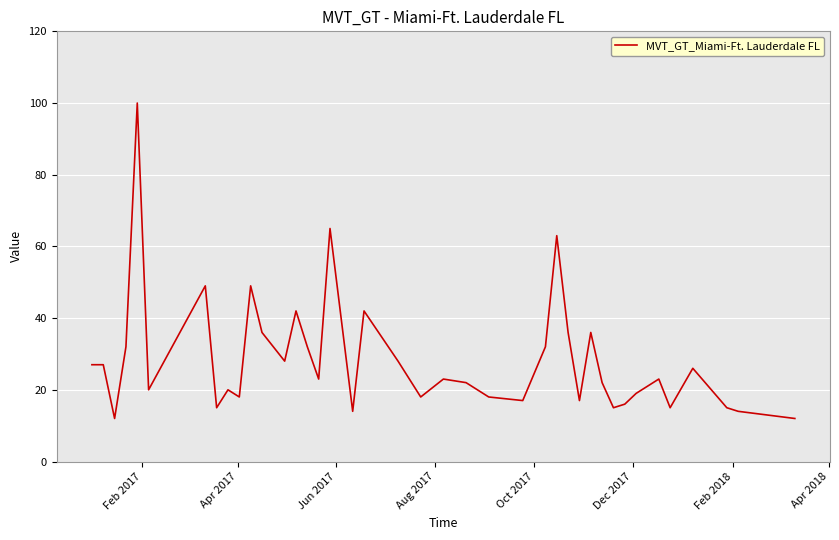

What is the difference between the maximum and minimum values?

88